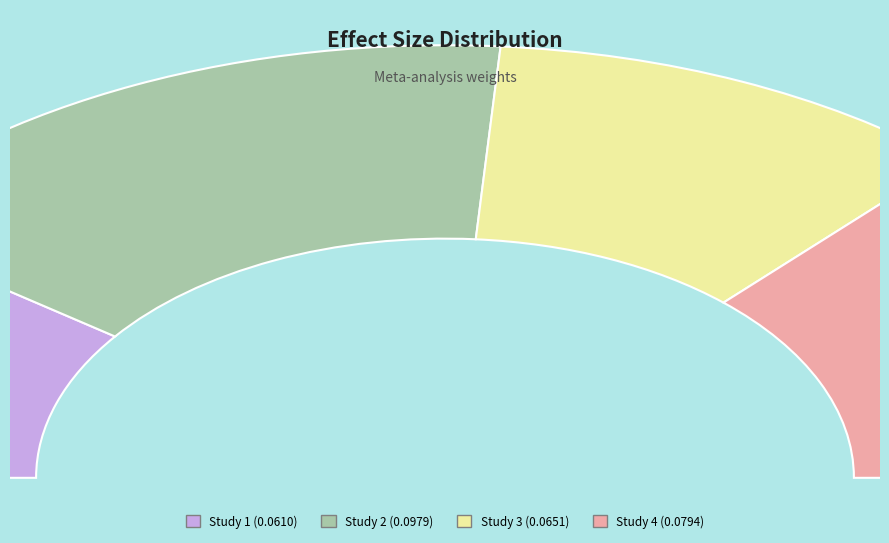

To the nearest percent, what portion does 0.09288401820796881 represent?

20%